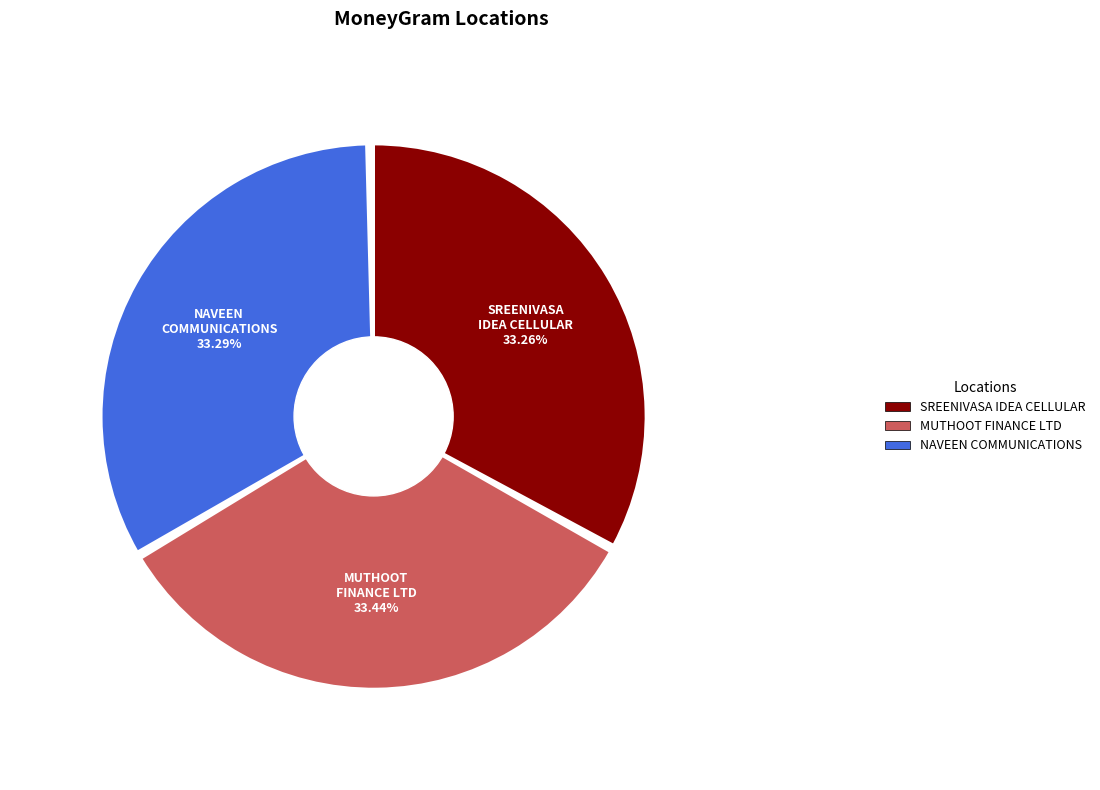

What percentage is NOT represented by NAVEEN COMMUNICATIONS?

66.7%